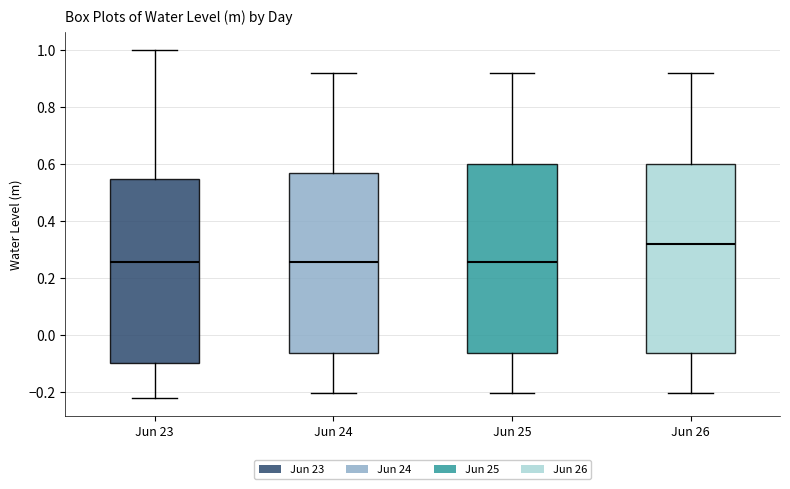

Where is the upper edge of the box for Jun 24 on the y-axis? The values are not printed on the chart, so give them approximately, as read against the axis.

0.56